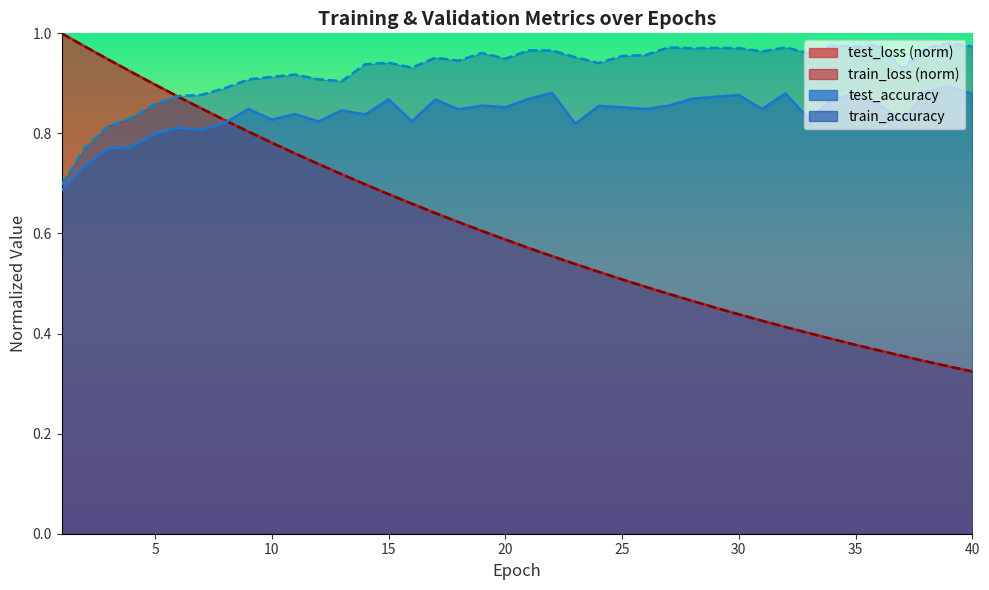

Between 17 and 39, which is larger?

17